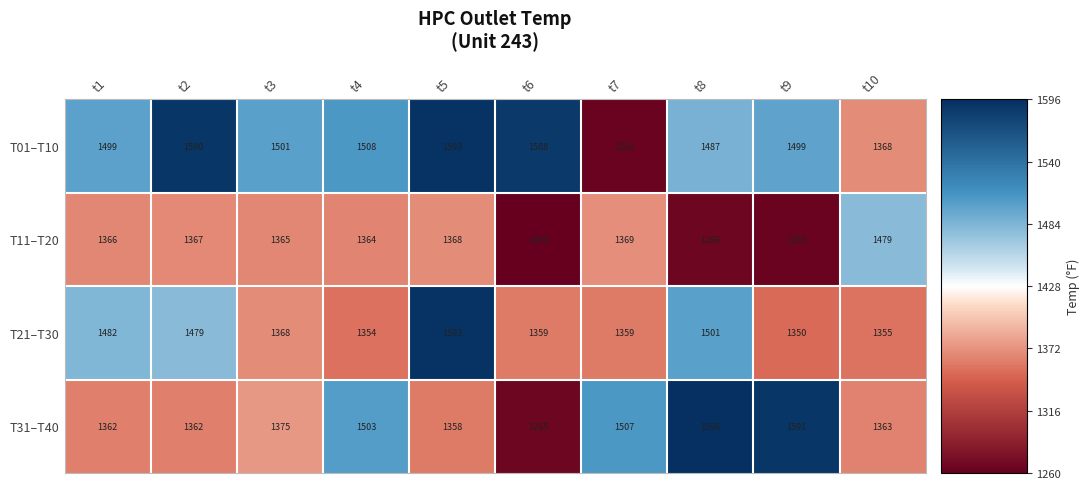

At how many categories does at least one series exceed 1373?

10